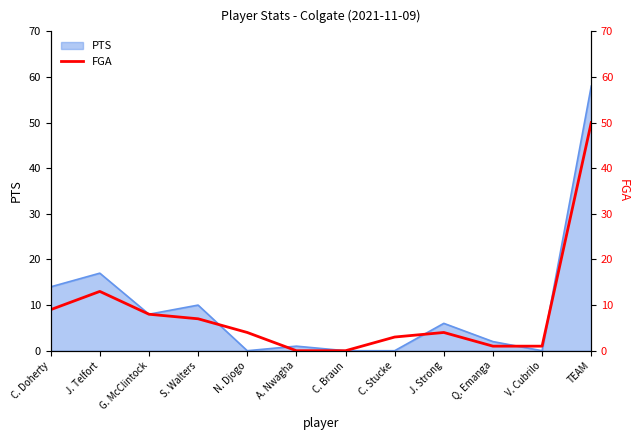

Does the chart display data point markers on the line(s)?

No